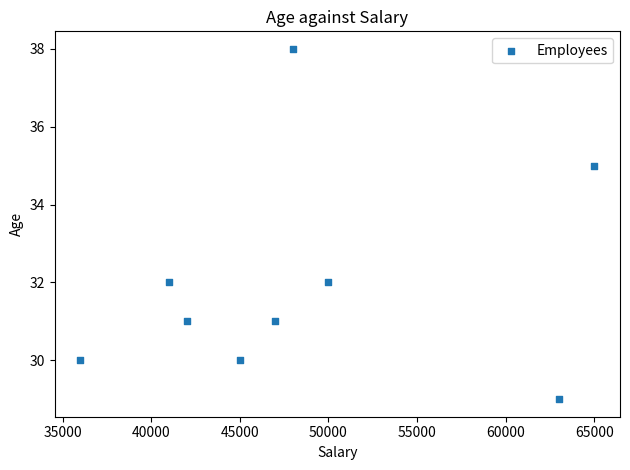

What is the average X value?

48556